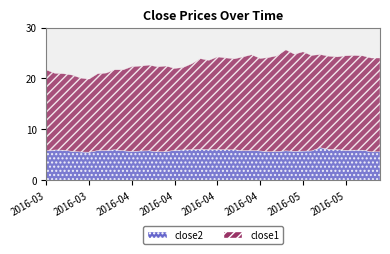

What is the difference between the maximum and minimum values in the close2 series?

0.9